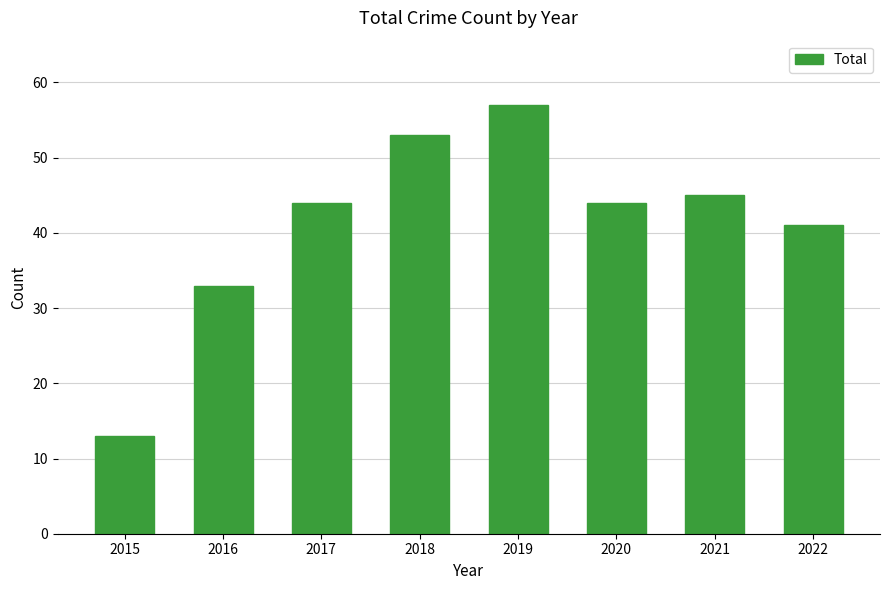

What is the value of the 4th bar from the left?

53